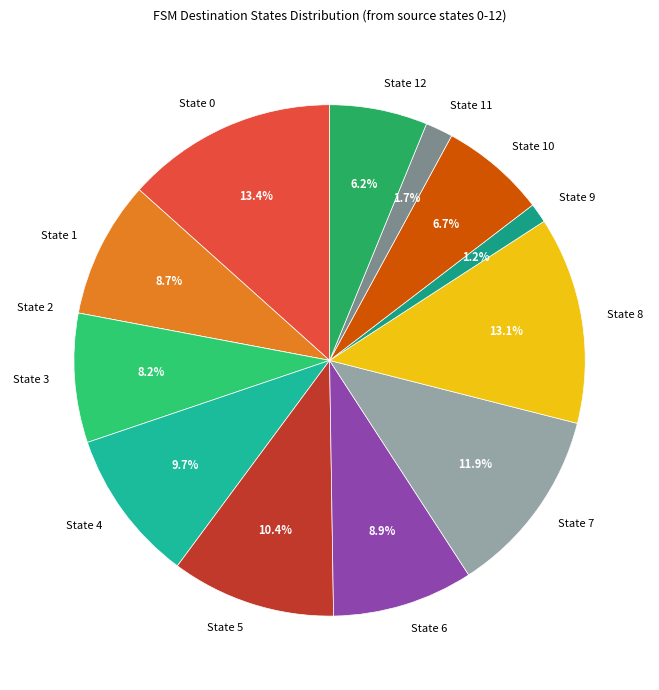

Which has a higher value, State 0 or State 6?

State 0